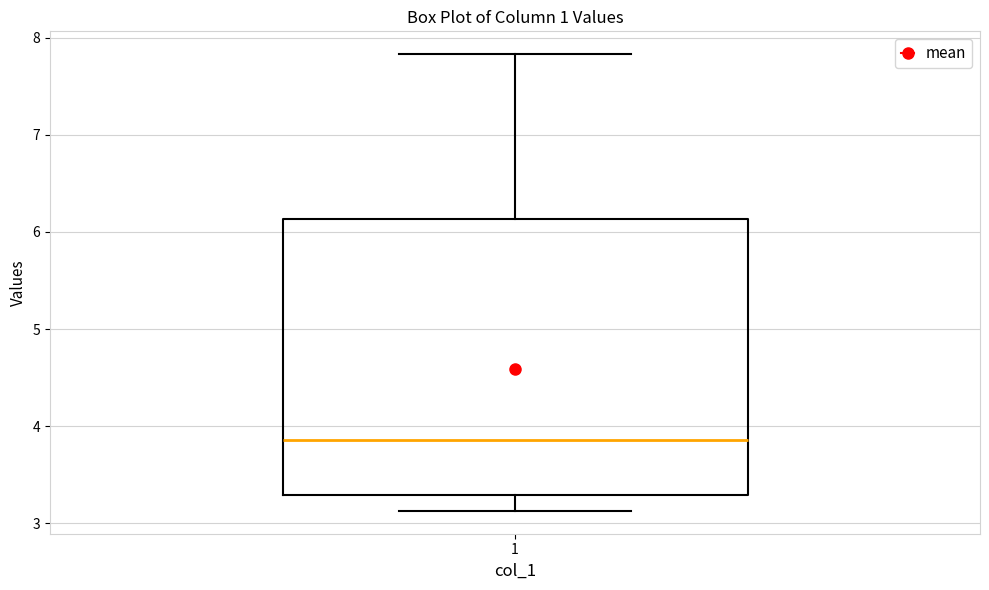

Transcribe this box plot: give where the median line is, the range the box spans, and where the two whiskers end, as read against the y-axis. The values are not printed on the chart, so give them approximately, as read against the axis.

median 3.9, box 3.3 to 6.1, whiskers 3.1 to 7.8